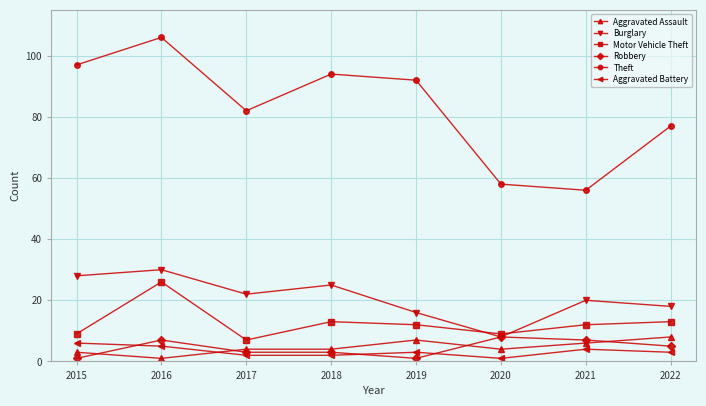

Between 2016 and 2022, which series saw the biggest shift?

Theft